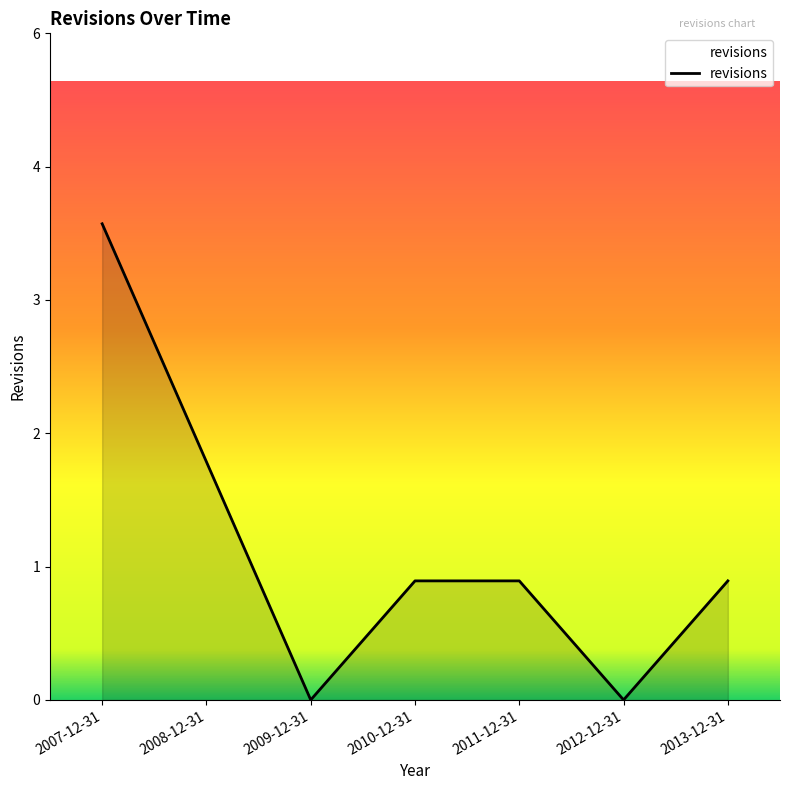

Does the chart have visible grid lines?

No